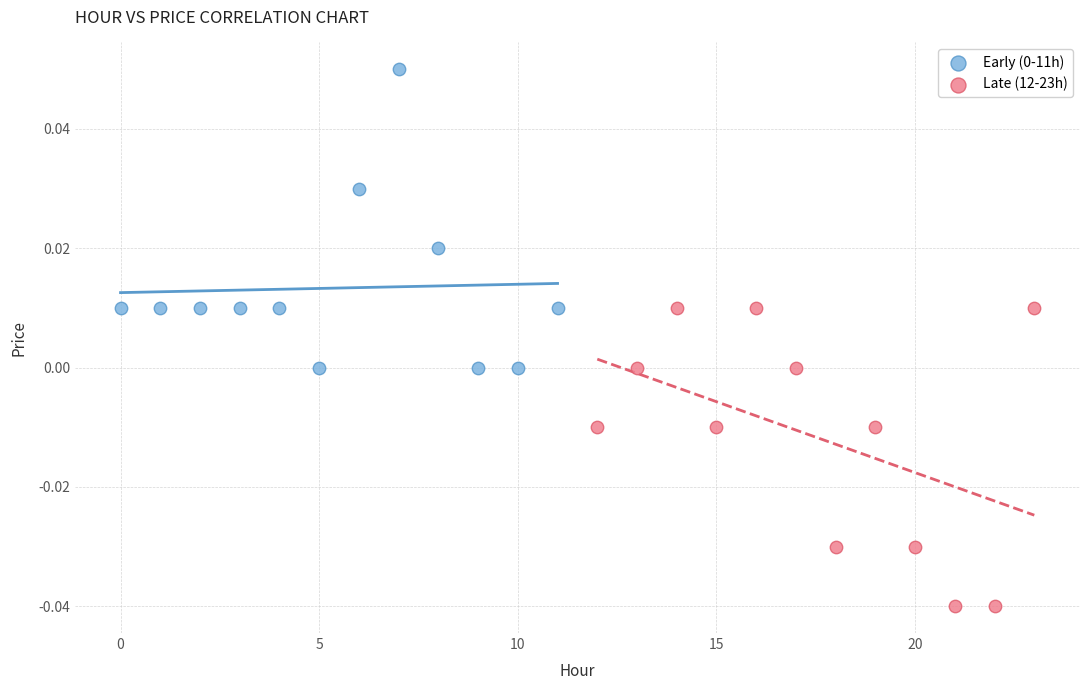

Which series contains the lowest Y value?

Late (12-23h)